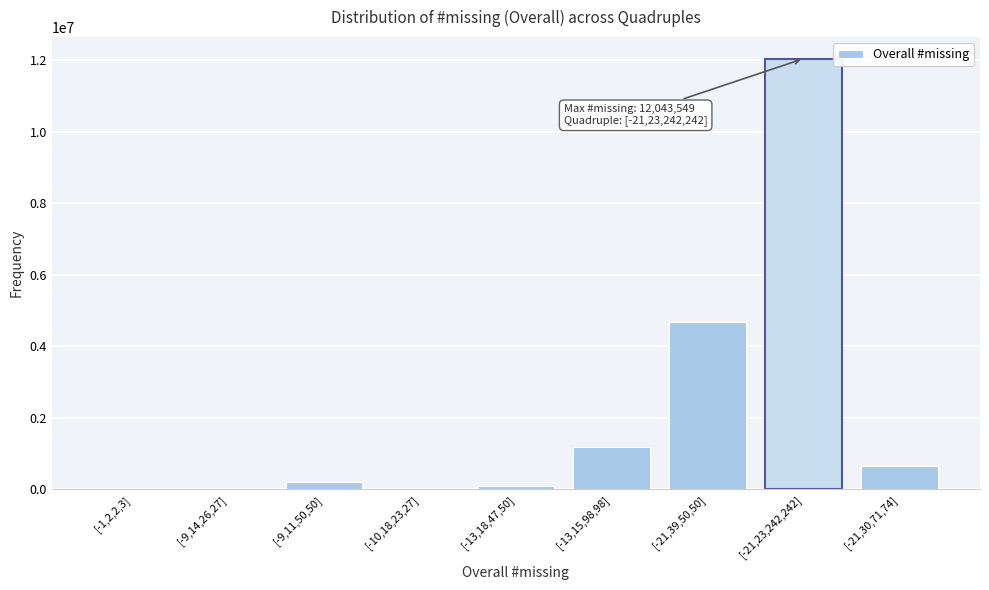

The value at [-21,23,242,242] is 5892133. True or false?

False